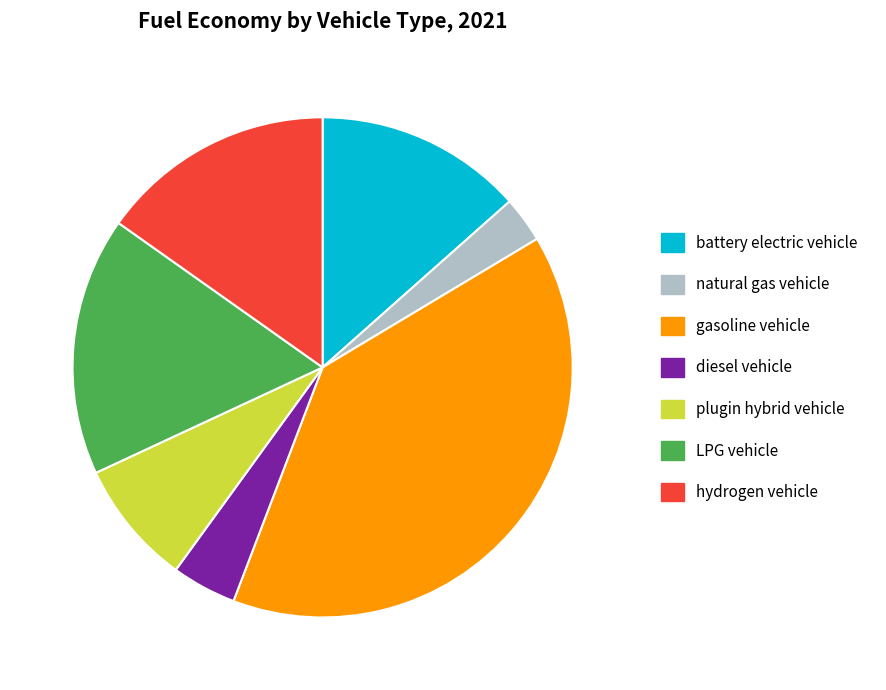

Which has a higher value, diesel vehicle or LPG vehicle?

LPG vehicle